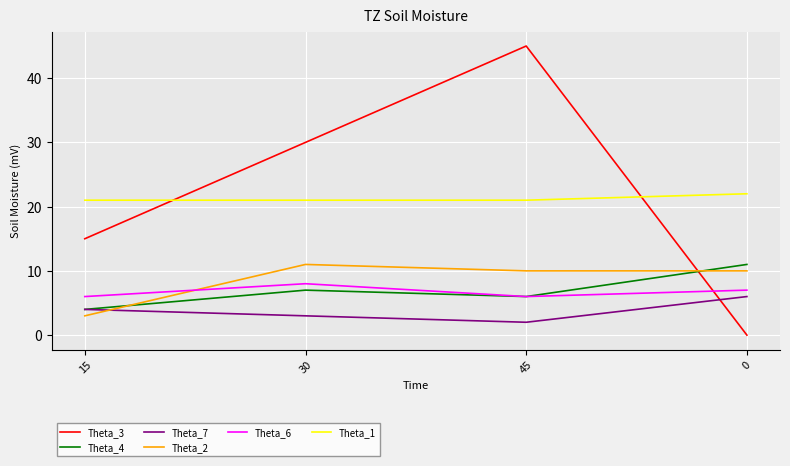

Is the value of Theta_3 at 15 greater than the value of Theta_1 at 45?

No